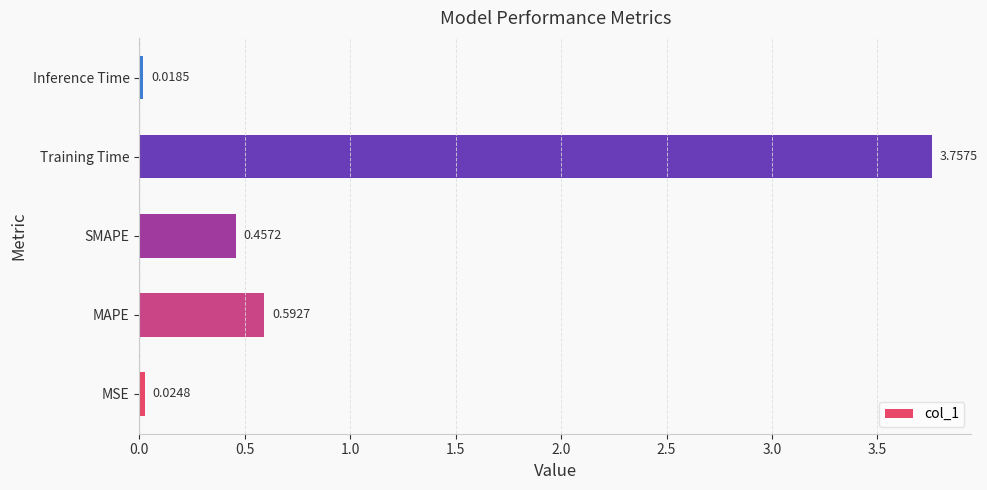

At which label is the value closest to 1?

MAPE